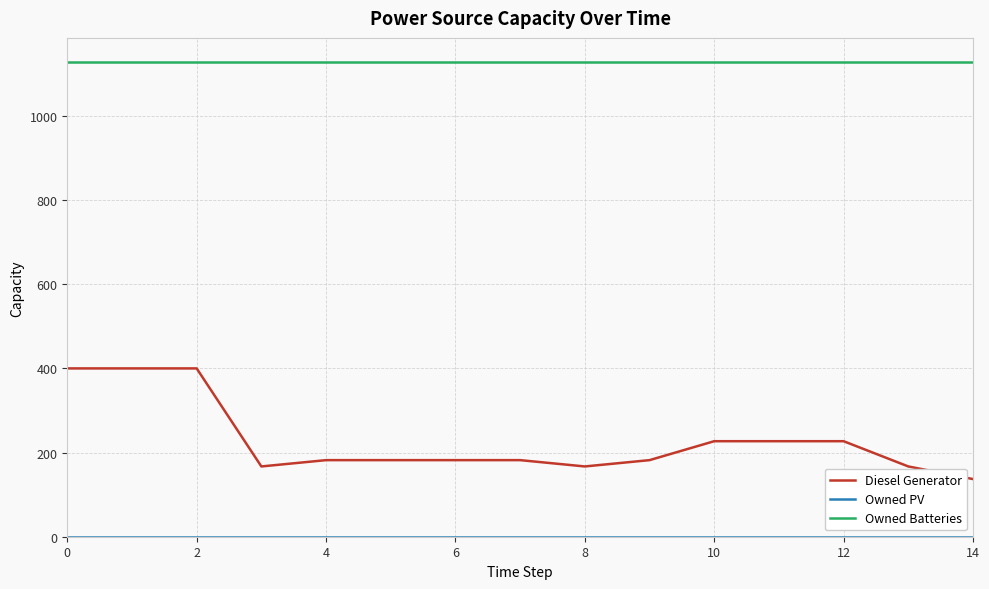

Count the number of data series in this chart.

3